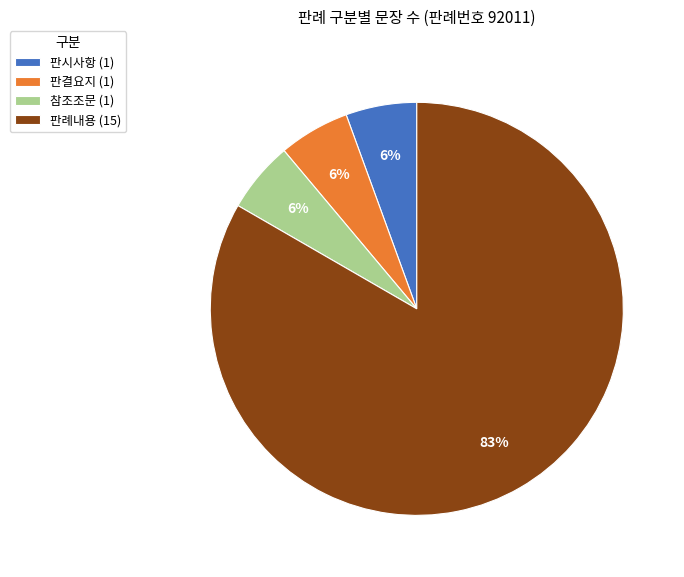

What percentage is the 참조조문 (1) slice, to the nearest percent?

6%